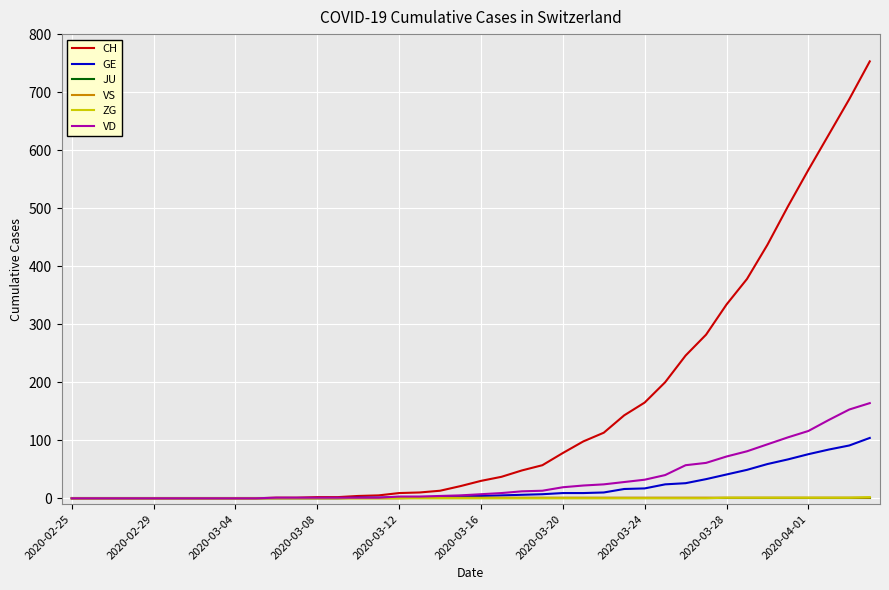

What is the maximum value shown in the chart?

753